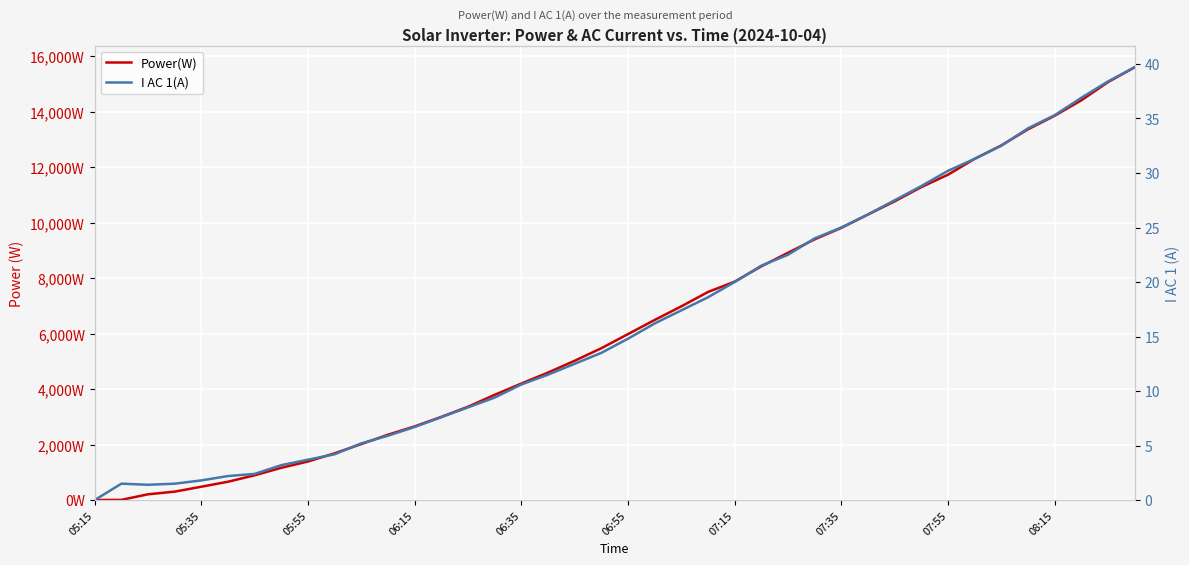

Does the chart display data point markers on the line(s)?

No